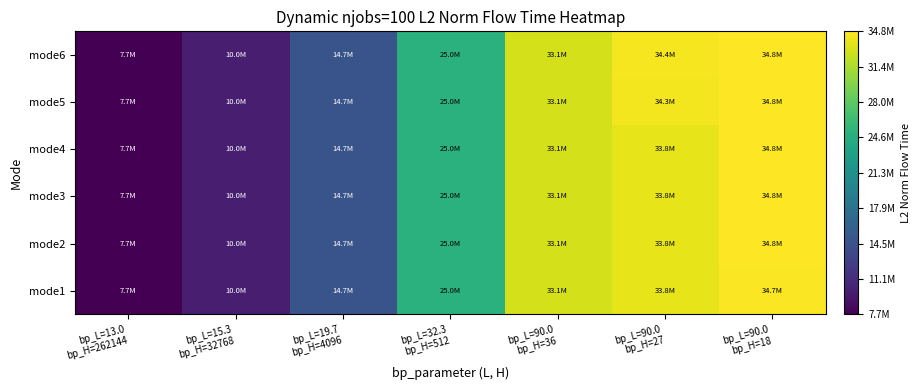

At which category is the sum across all series the highest?

bp_L=90.0
bp_H=18